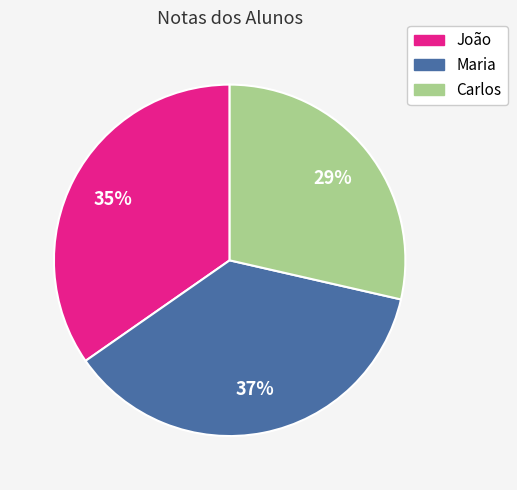

Combined, do Carlos and Maria account for over 50%?

Yes